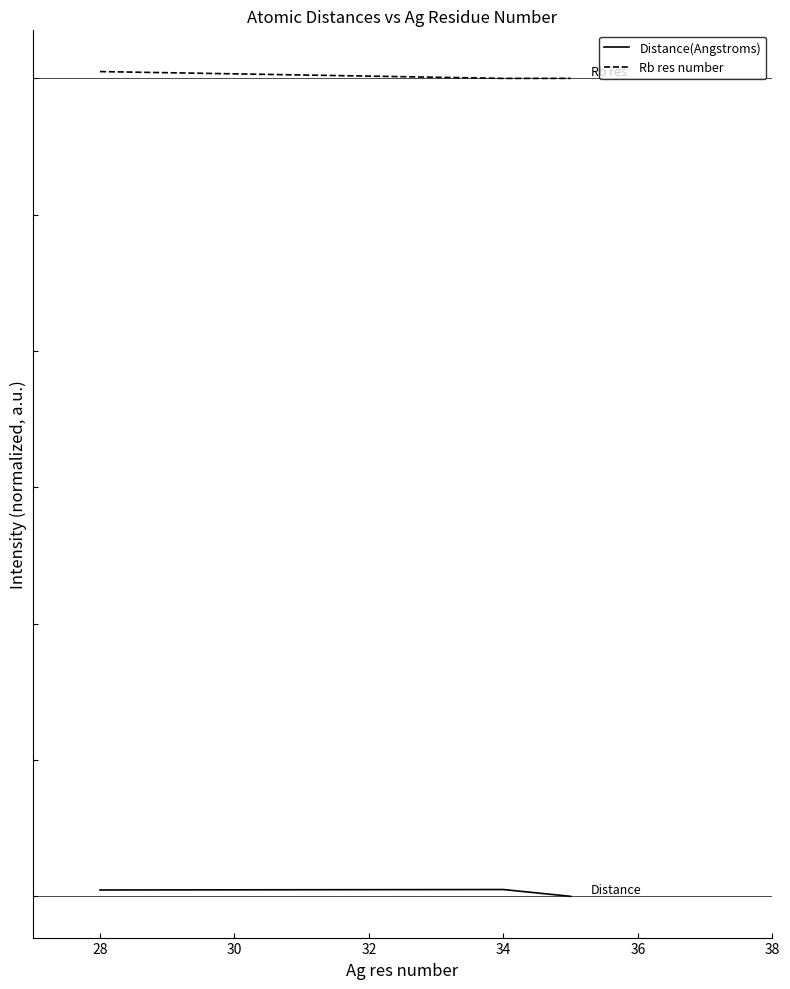

What are all the series names shown in the legend?

Distance(Angstroms), Rb res number